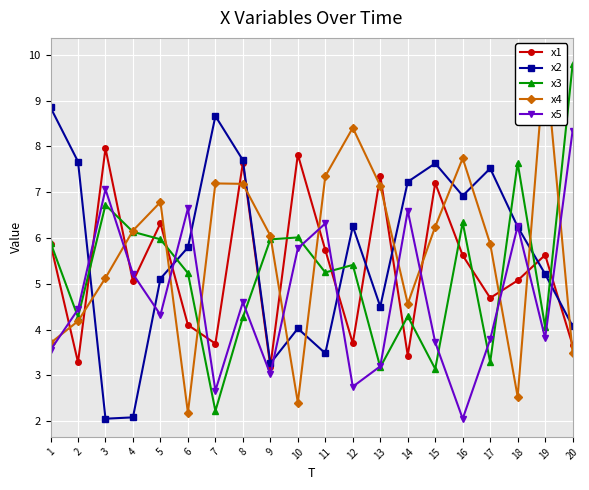

How many series are shown in this chart?

5